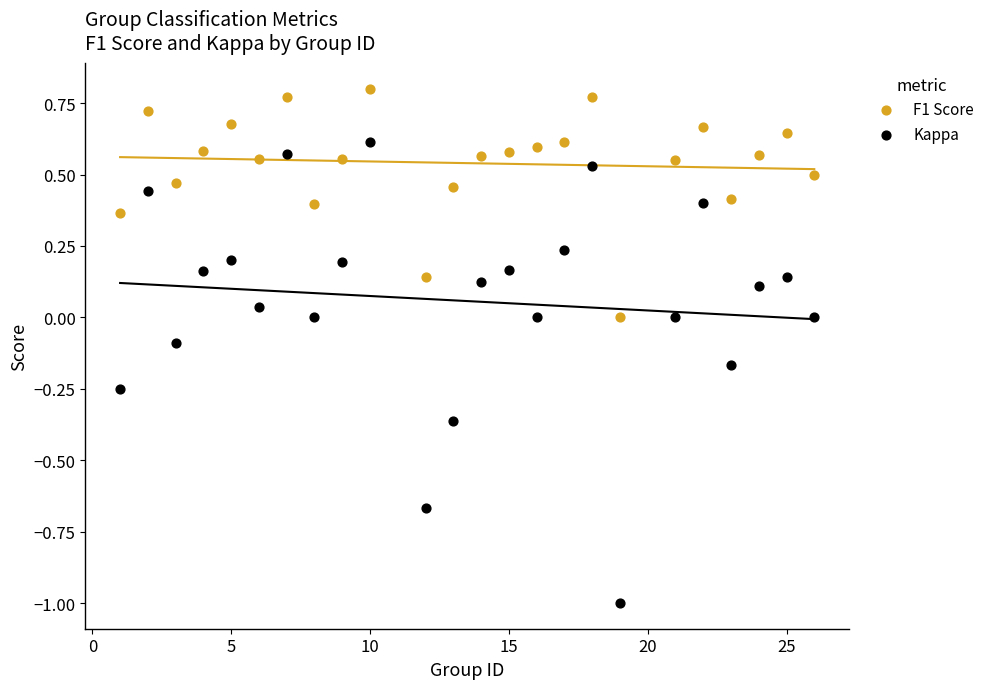

Which series contains the highest Y value?

F1 Score